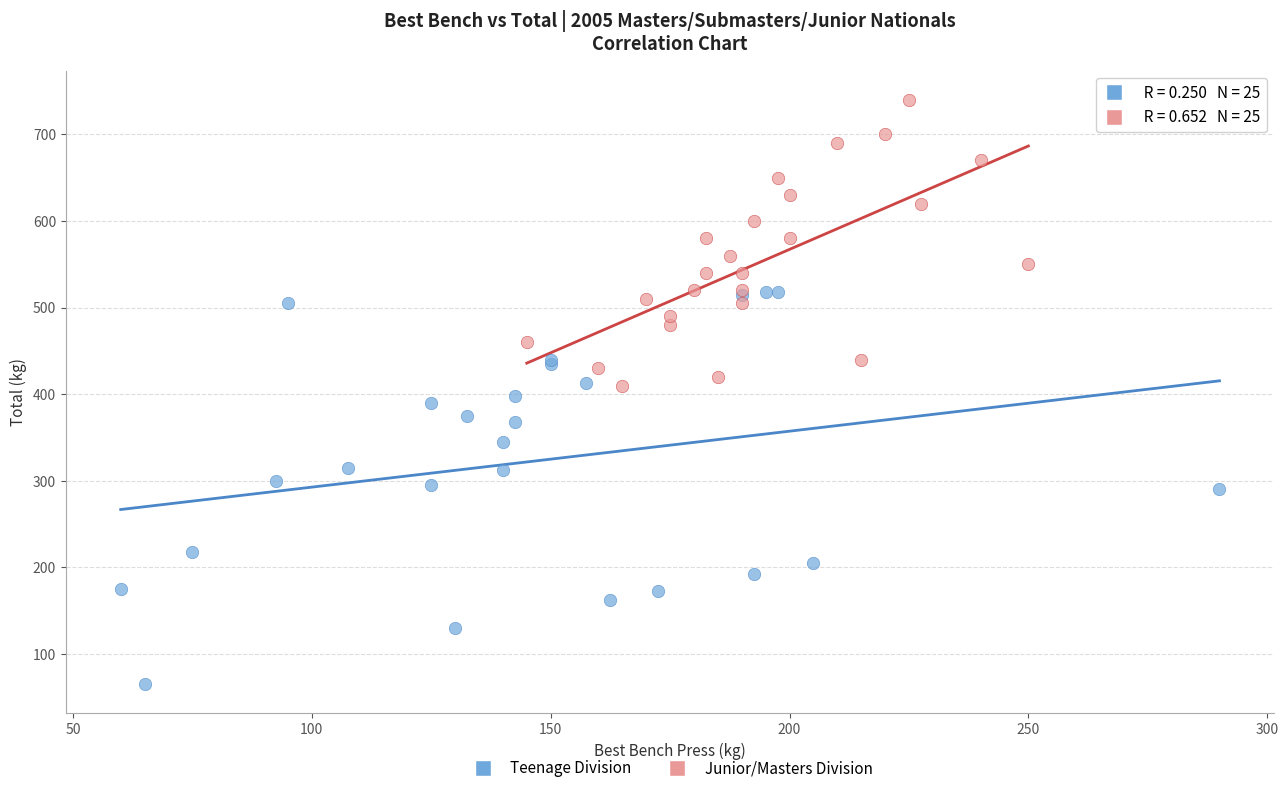

Which series contains the lowest Y value?

Teenage Division